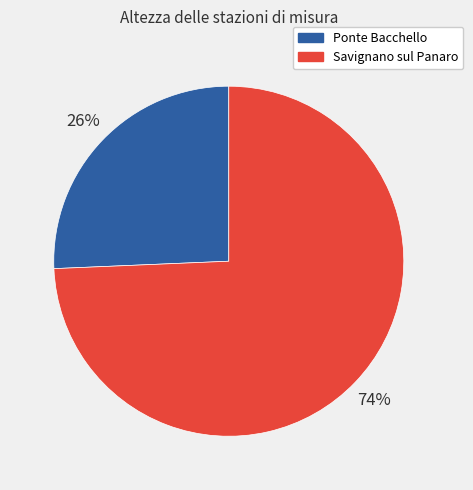

What percentage is the Ponte Bacchello slice, to the nearest percent?

26%